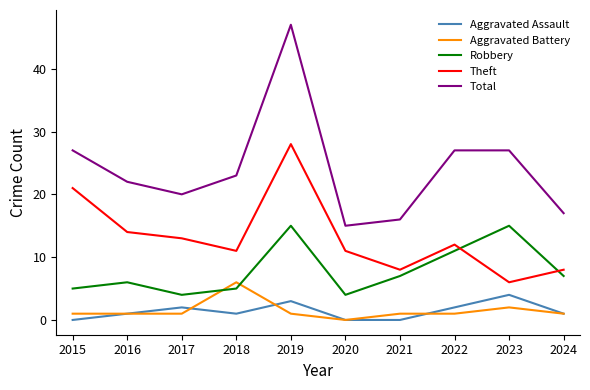

What is the lowest value of the Theft series?

6